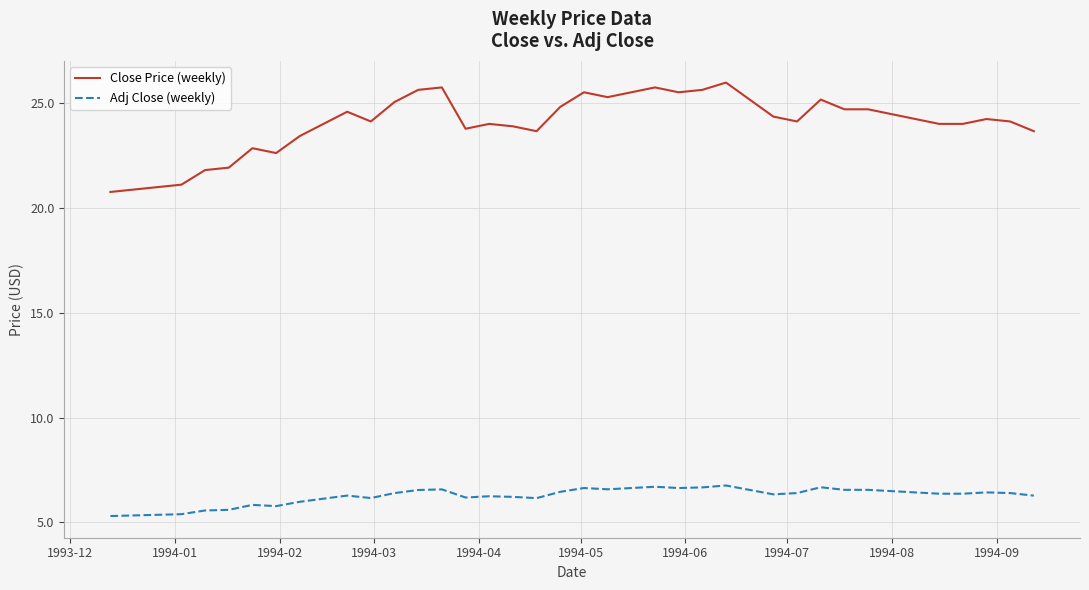

True or false: Adj Close (weekly) has more than 1 interior local peaks.

True